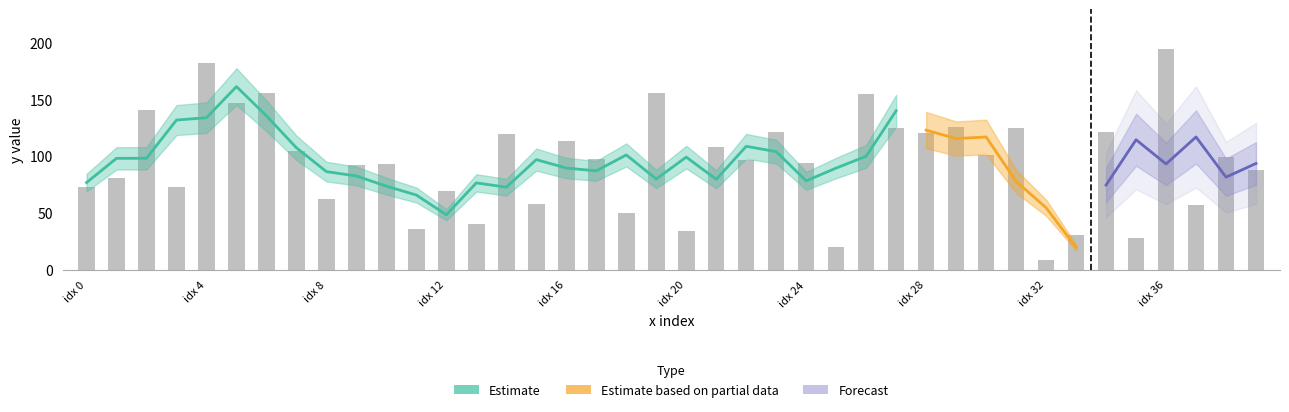

Reading left to right, list all the values displayed in this chart.

73.0	80.9	140.9	73.2	181.7	147.1	155.4	104.5	62.7	92.6	92.9	35.9	69.2	40.9	120.1	57.8	113.6	97.8	50.4	155.5	34.4	108.1	97.0	121.5	94.0	20.0	155.2	125.1	120.5	125.6	100.9	124.7	8.5	31.3	121.4	28.2	194.2	57.6	99.4	88.2